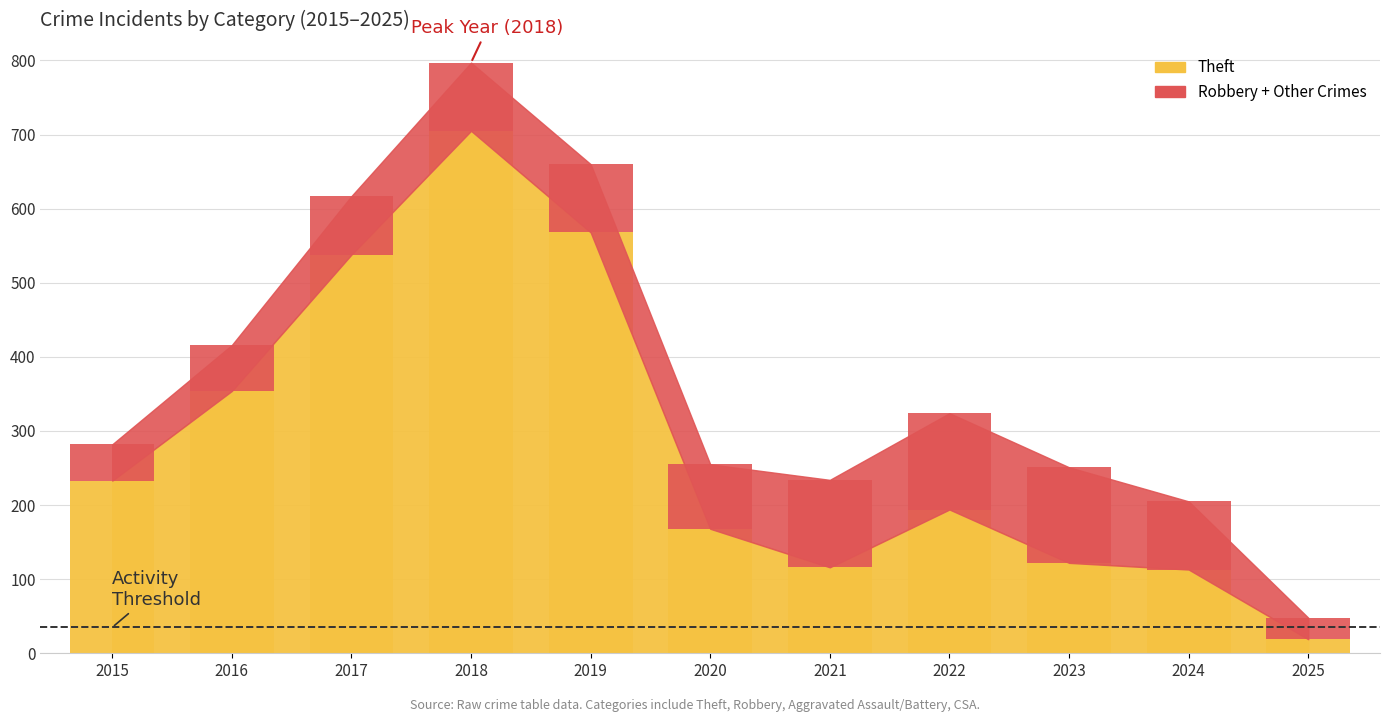

The Theft series shows 168 at 2020. True or false?

True